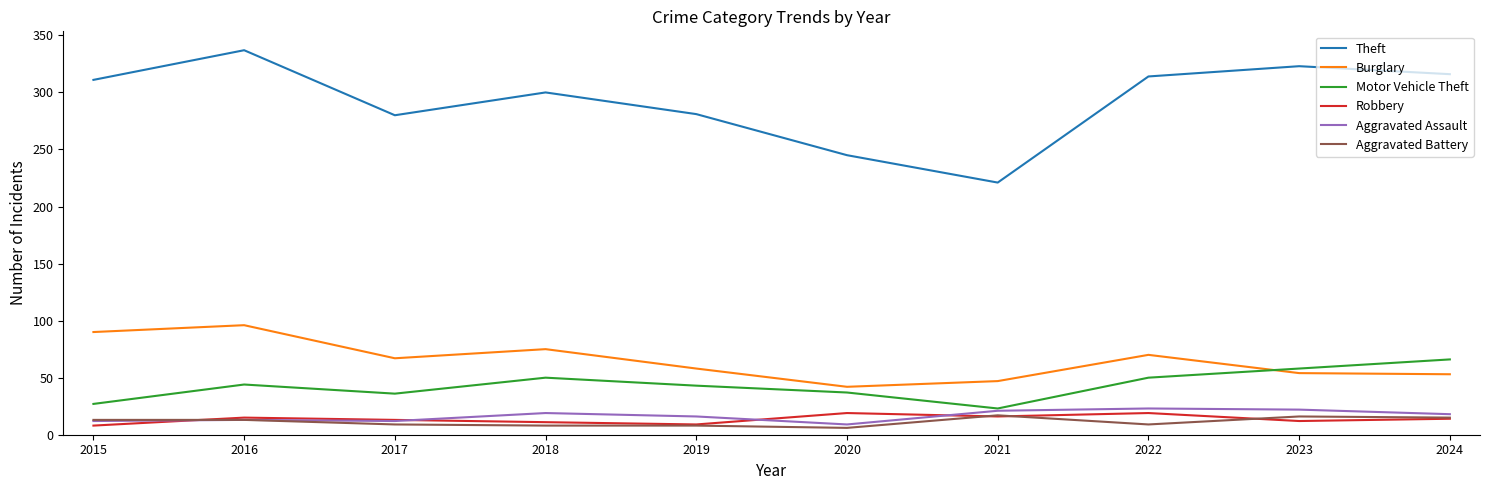

The Theft series shows 476 at 2022. True or false?

False